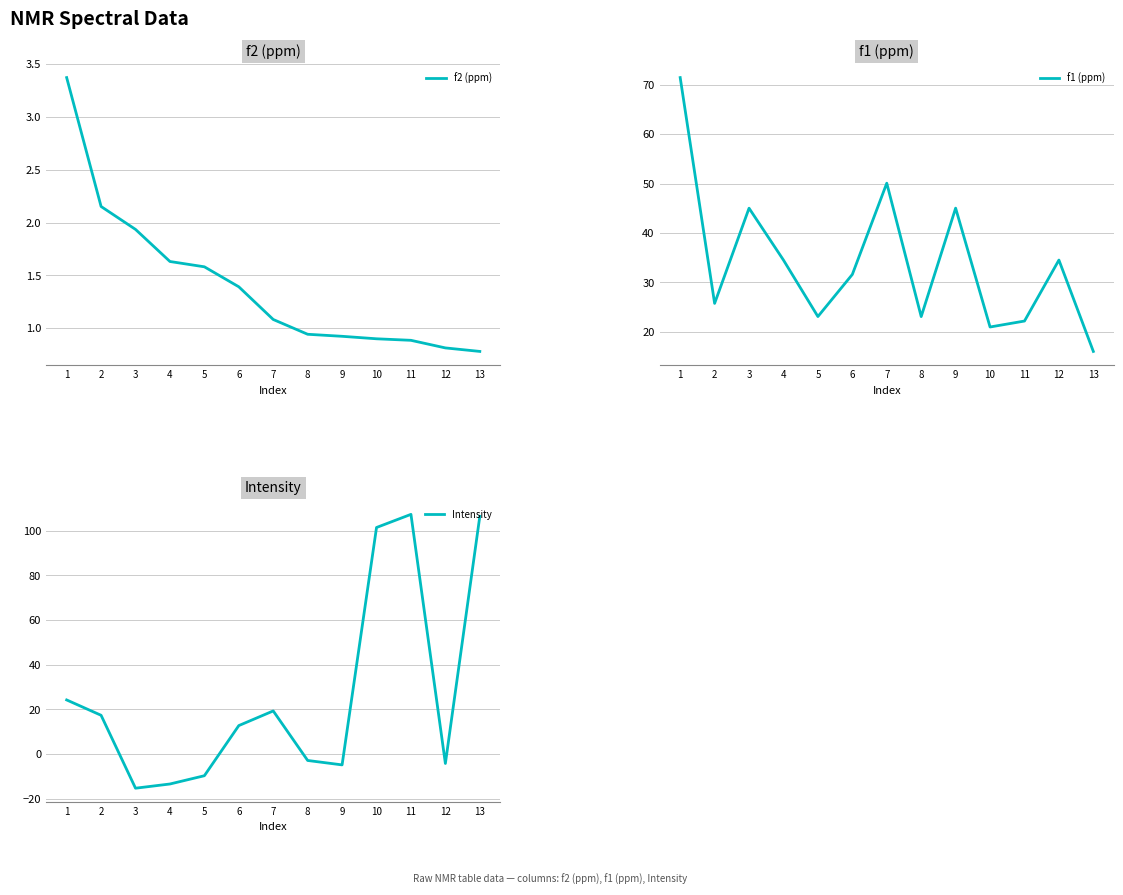

Reading right to left, extract all data points from this chart.

f2 (ppm): 13=0.8	12=0.8	11=0.9	10=0.9	9=0.9	8=0.9	7=1.1	6=1.4	5=1.6	4=1.6	3=1.9	2=2.2	1=3.4
f1 (ppm): 13=16.0	12=34.5	11=22.2	10=21.0	9=45.0	8=23.1	7=50.1	6=31.6	5=23.1	4=34.5	3=45.0	2=25.8	1=71.5
Intensity: 13=106.5	12=-4.2	11=107.4	10=101.5	9=-4.8	8=-2.8	7=19.3	6=12.8	5=-9.7	4=-13.4	3=-15.3	2=17.4	1=24.3